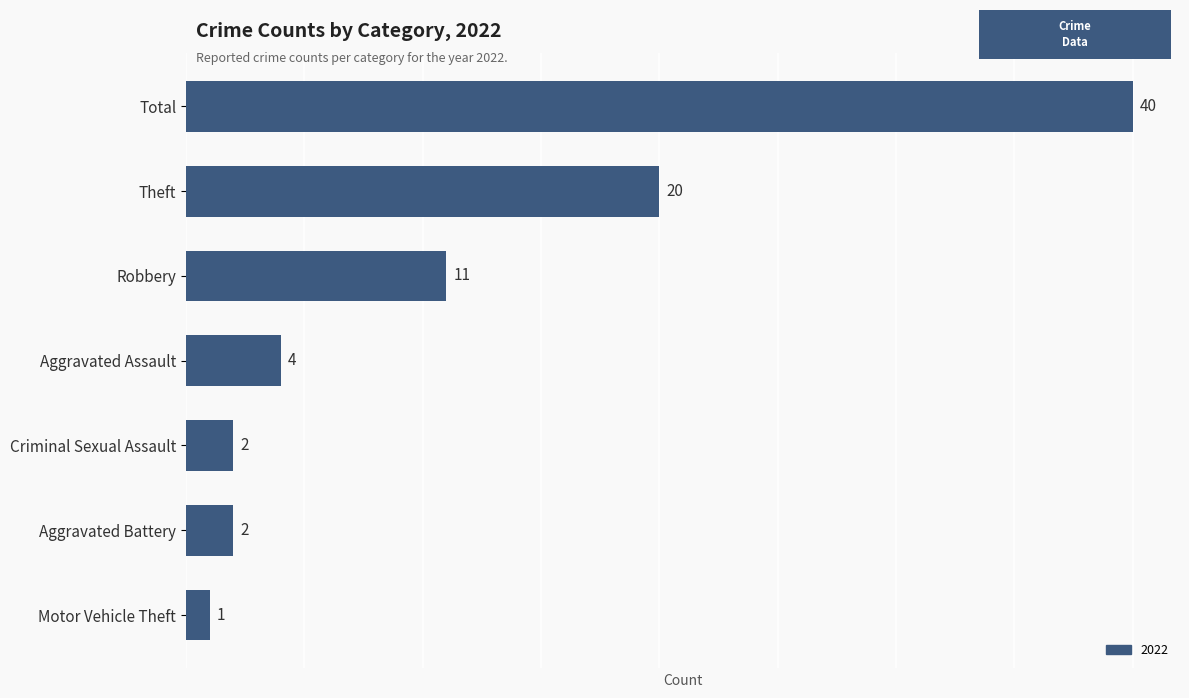

The chart shows a value of 2 at Criminal Sexual Assault. True or false?

True